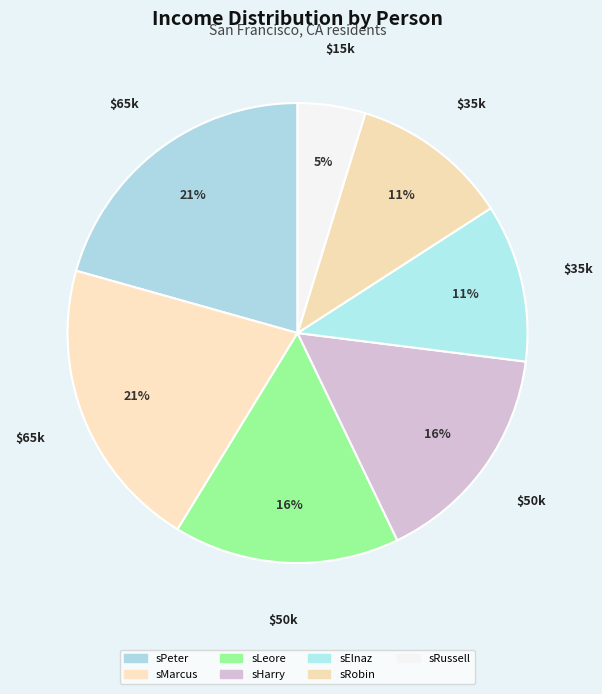

What percentage do sElnaz and sPeter together represent?

31.7%